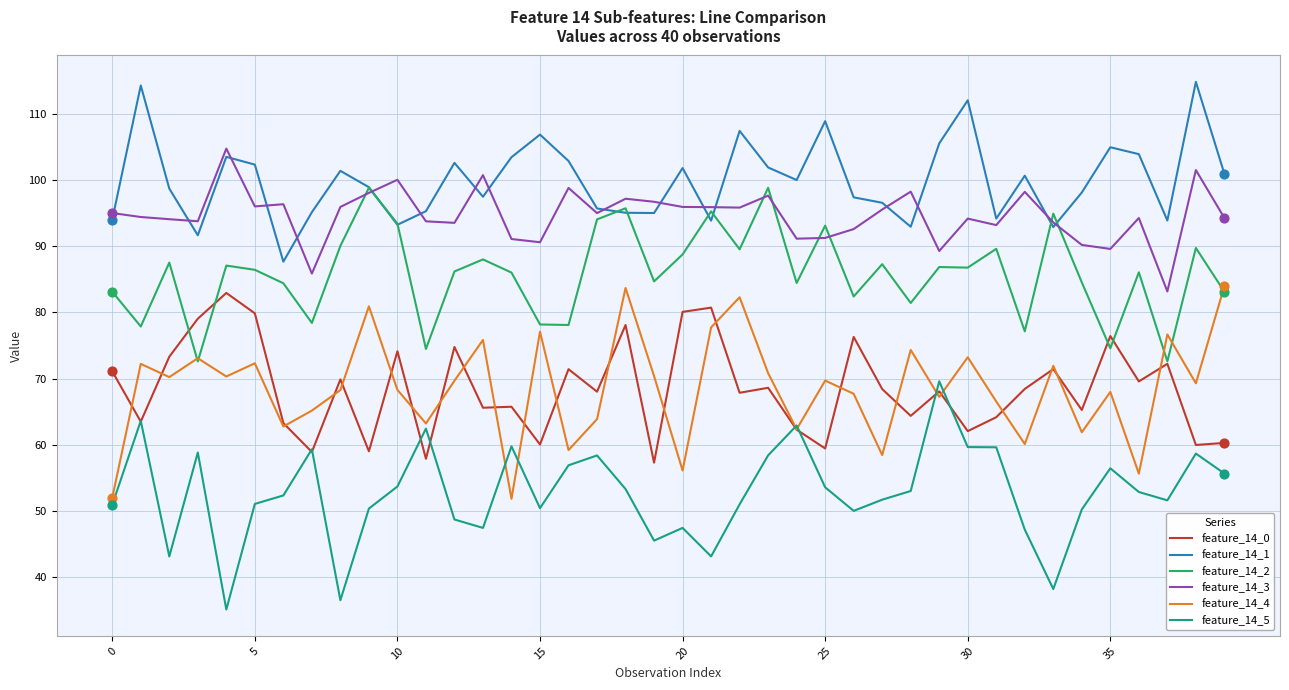

At how many categories does at least one series exceed 74?

40